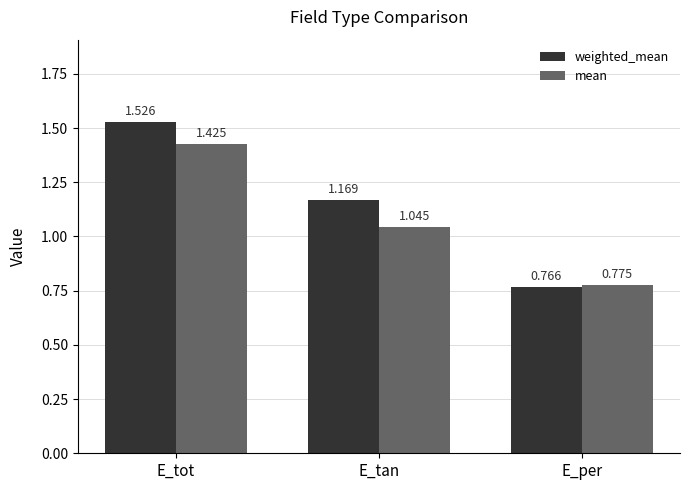

Which series has the largest total across all categories?

weighted_mean